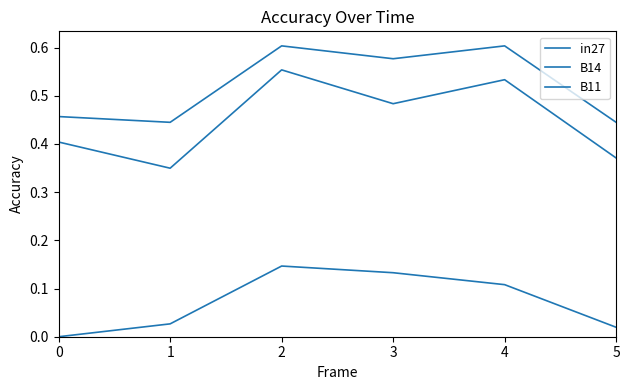

How many lines are shown in the chart?

3